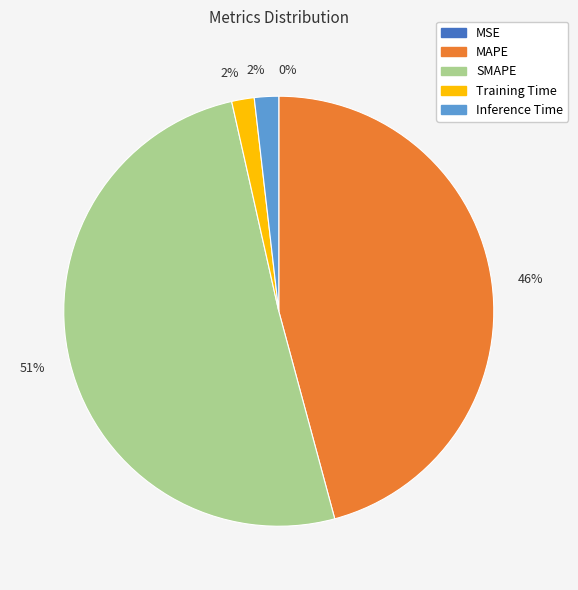

To the nearest percent, what is the average slice percentage?

20%